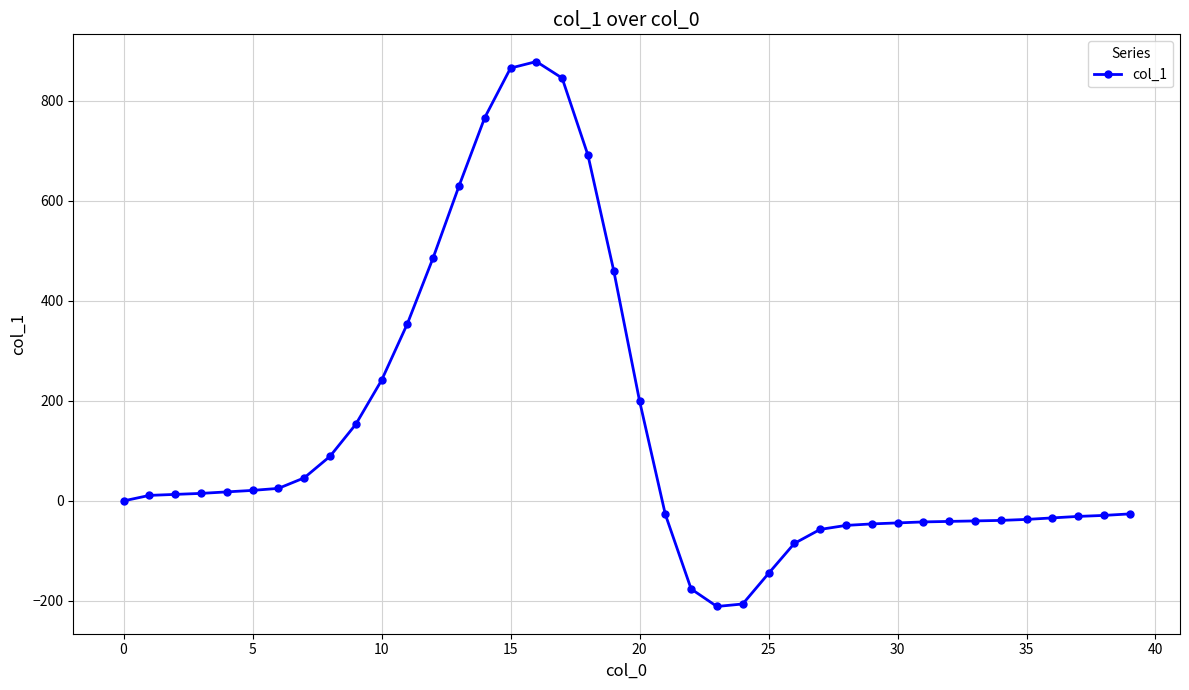

What is the average value?

136